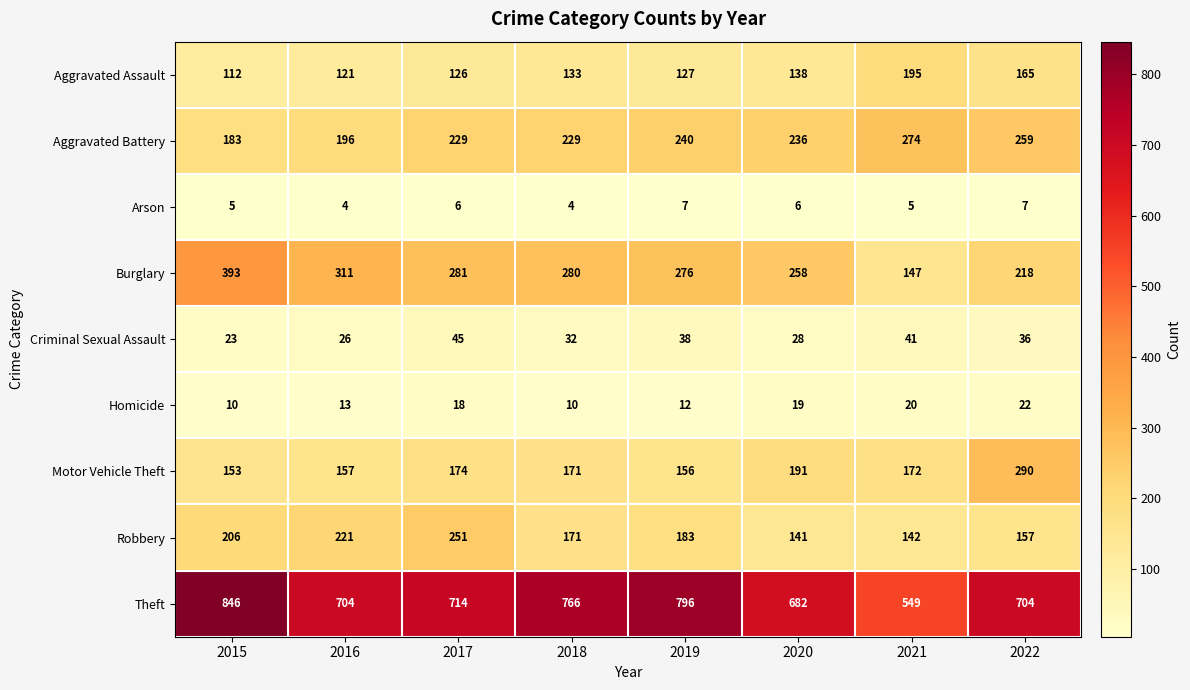

What is the sum of the Robbery values at 2022 and 2015?

363